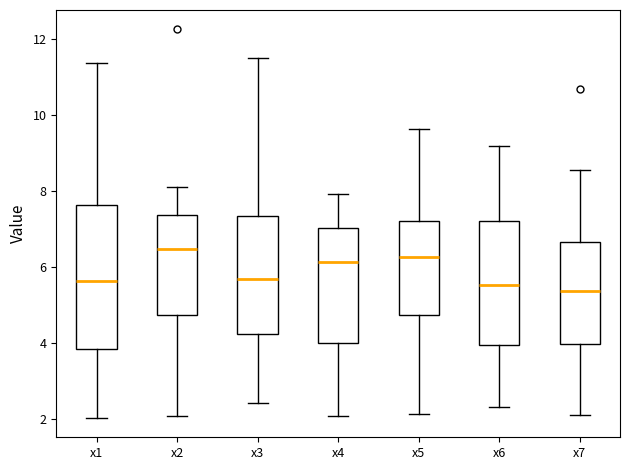

Where does the upper whisker of the box for x2 end on the y-axis? The values are not printed on the chart, so give them approximately, as read against the axis.

8.0